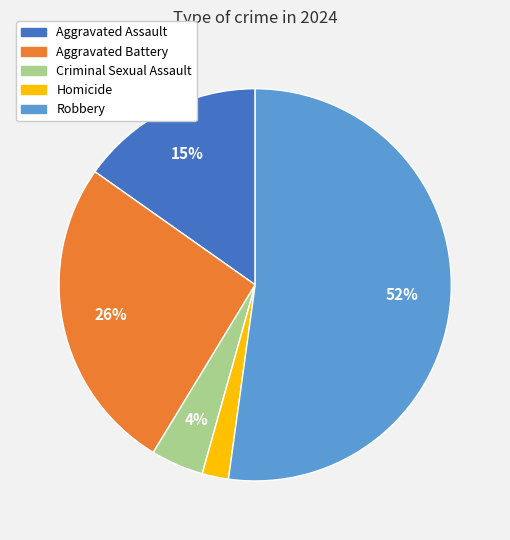

Rank the categories by value from highest to lowest.

Robbery, Aggravated Battery, Aggravated Assault, Criminal Sexual Assault, Homicide